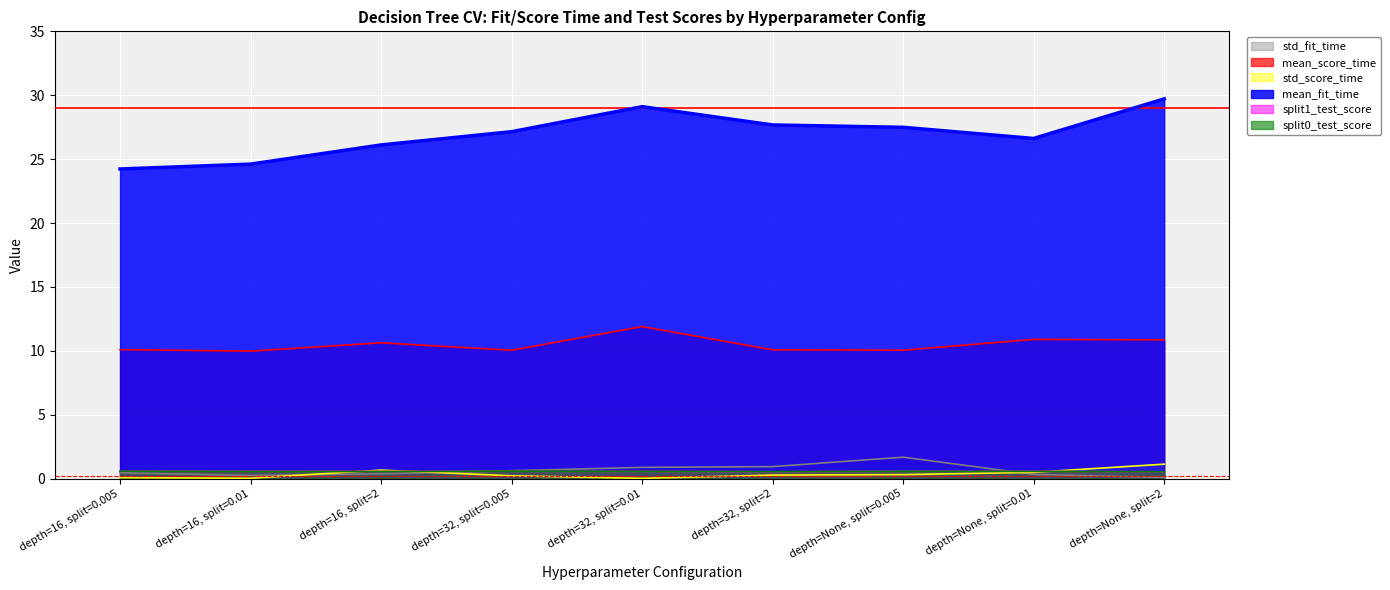

Which category has the lowest value across all series?

depth=32, split=0.01